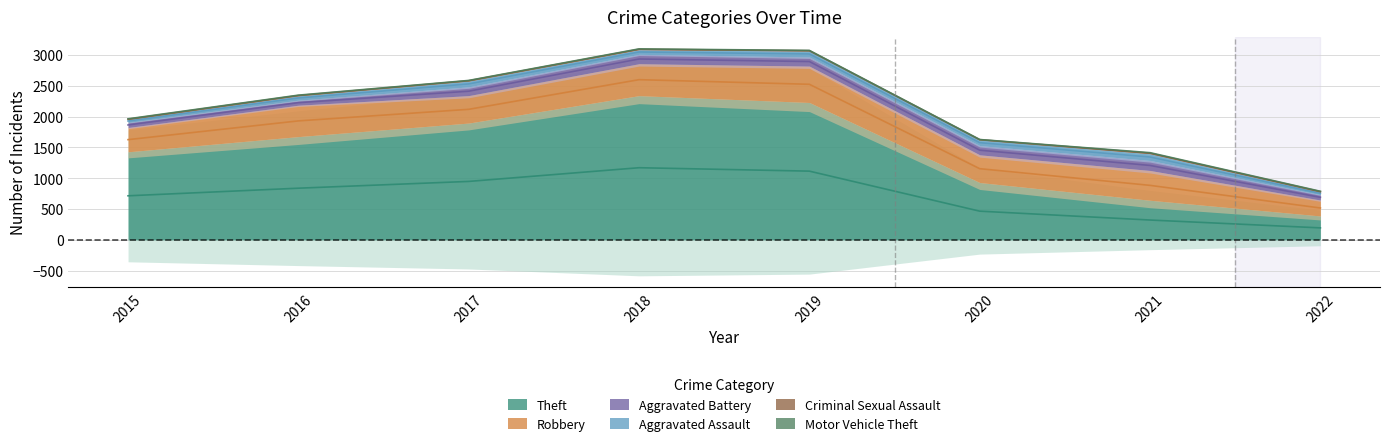

Where does the Theft series first go above 1676?

2017